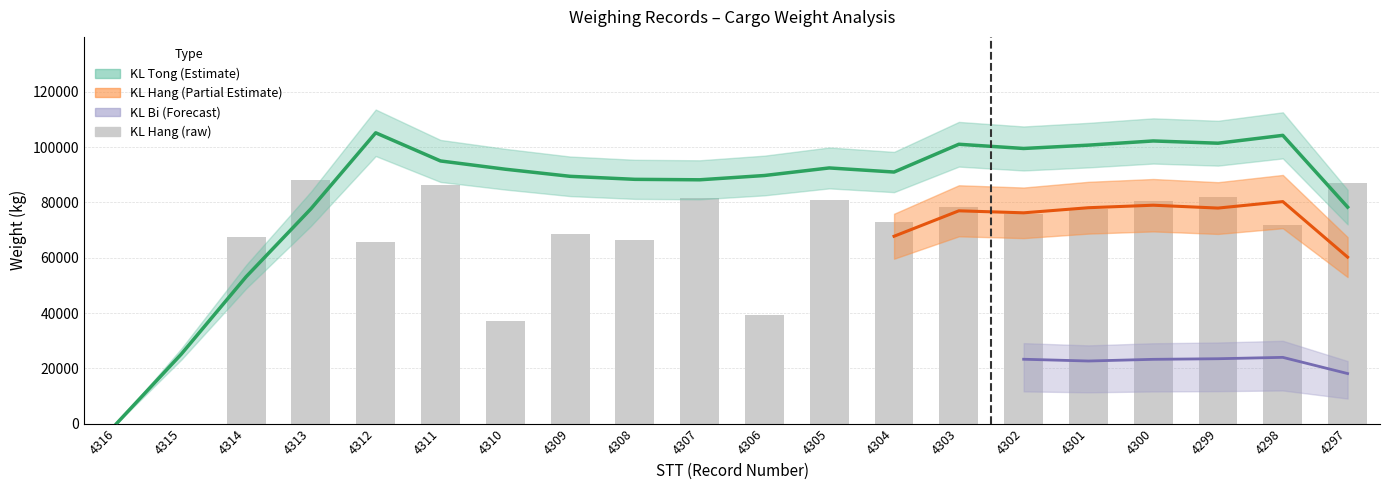

How many bars are there in total?

20